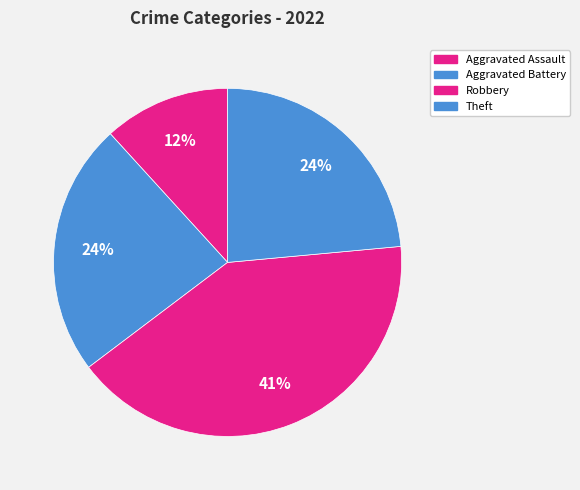

Is there any slice that represents more than half of the pie?

No